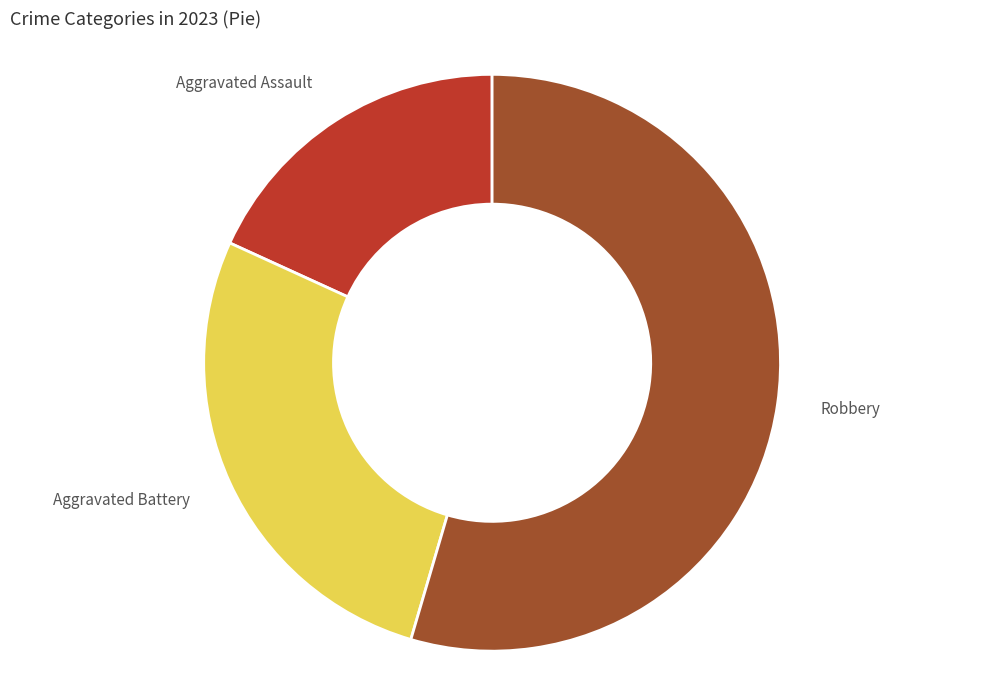

The Robbery slice represents 55% of the pie. True or false?

True